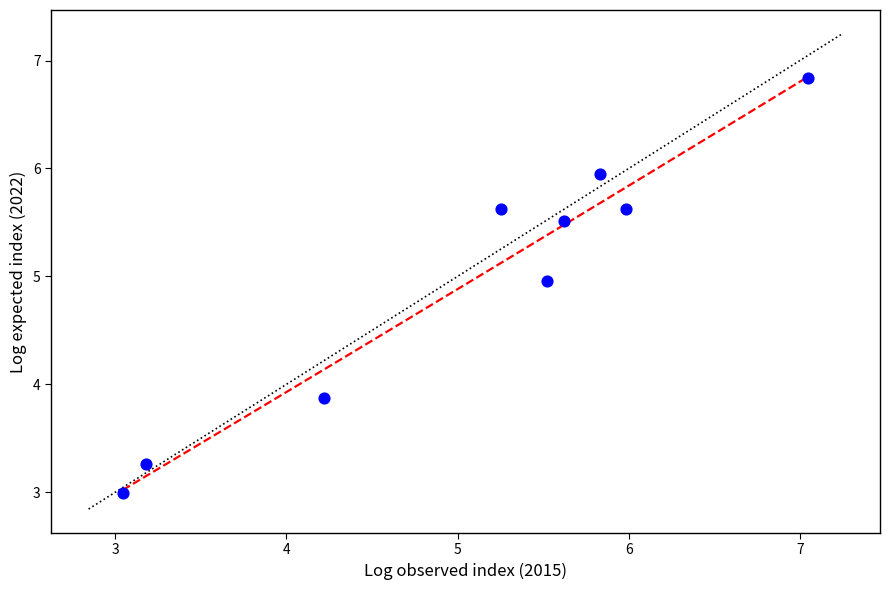

What is the average X value?

5.1